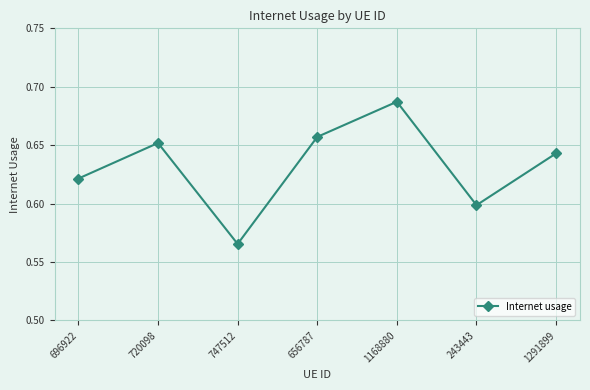

What is the sum of the values at 1291899 and 1168880?

1.3